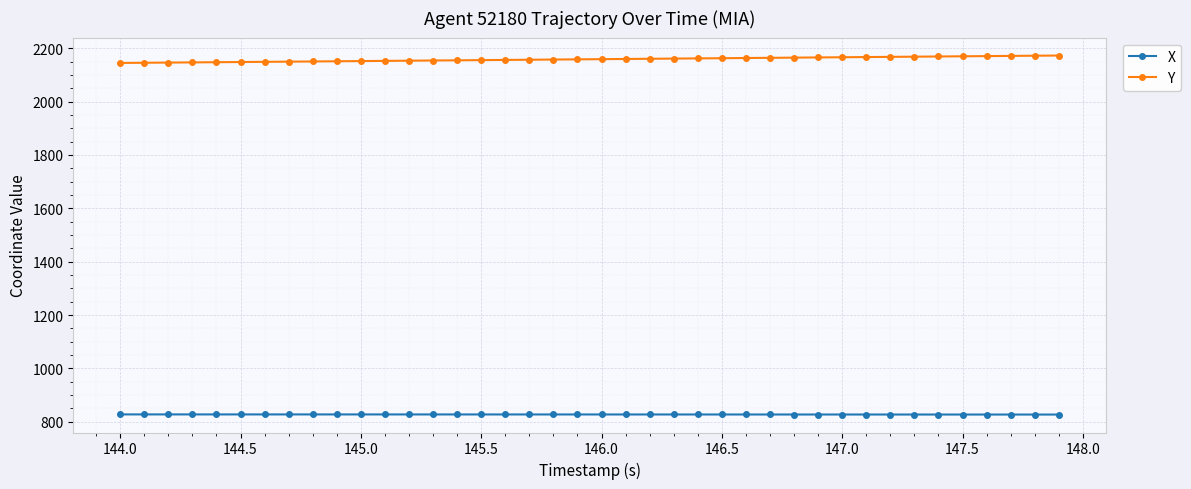

At how many categories does at least one series exceed 863?

40